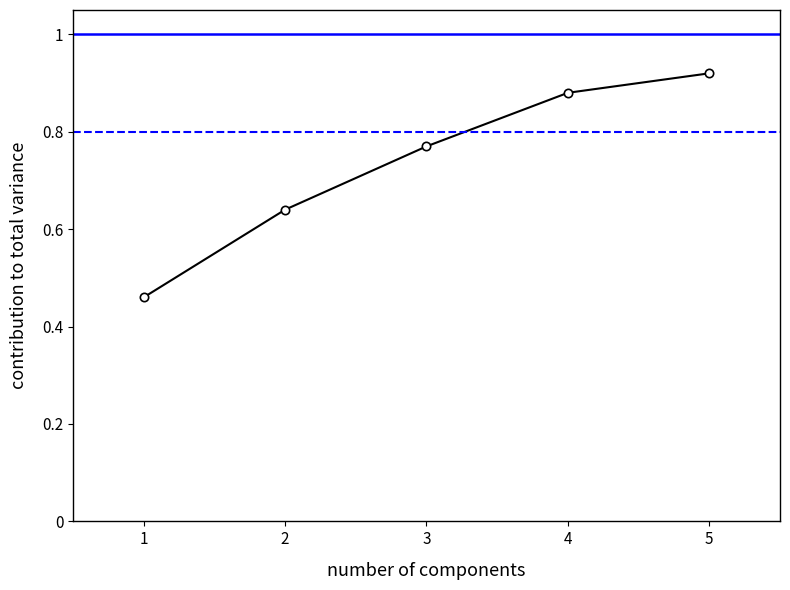

Rank the categories by value from highest to lowest.

5, 4, 3, 2, 1